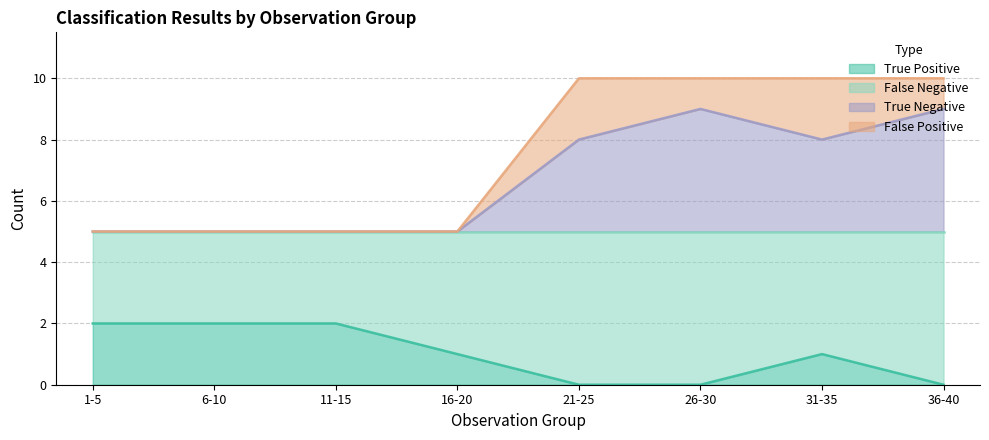

How many data points in True Negative are above 8?

2